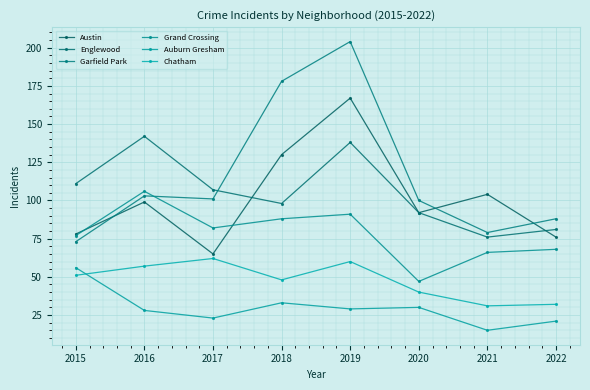

Where is the first local maximum for Garfield Park?

2016